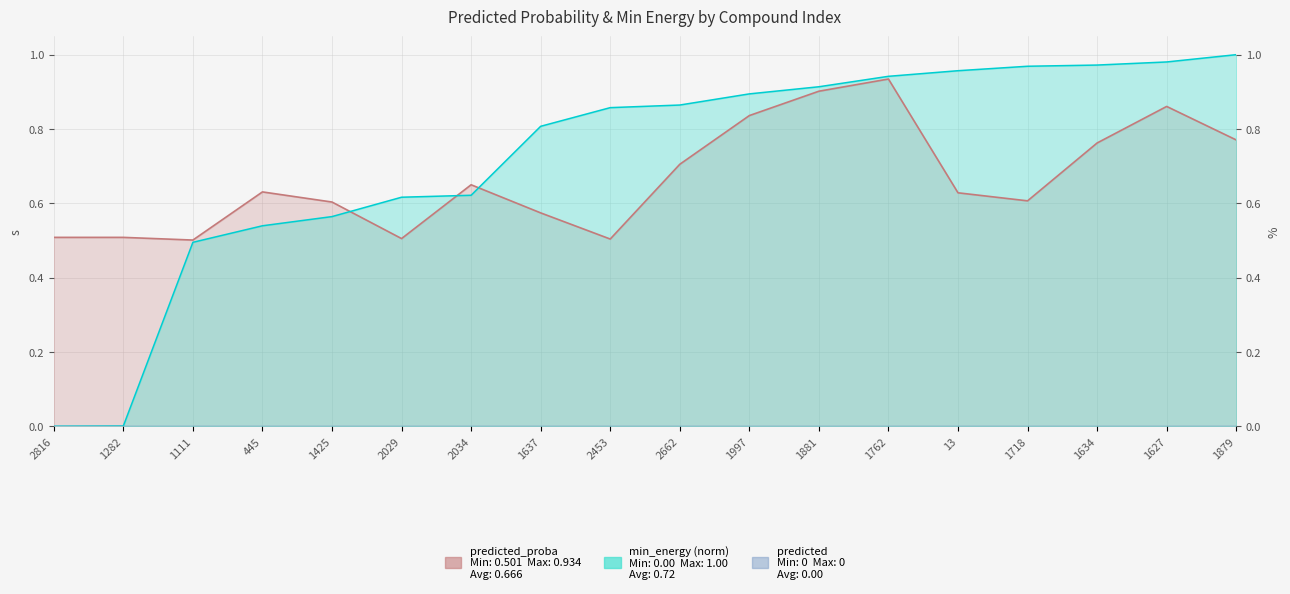

Reading left to right, extract all data points from this chart.

predicted_proba: 0.5	0.5	0.5	0.6	0.6	0.5	0.6	0.6	0.5	0.7	0.8	0.9	0.9	0.6	0.6	0.8	0.9	0.8
min_energy: 0.0	0.0	0.5	0.5	0.6	0.6	0.6	0.8	0.9	0.9	0.9	0.9	0.9	1.0	1.0	1.0	1.0	1.0